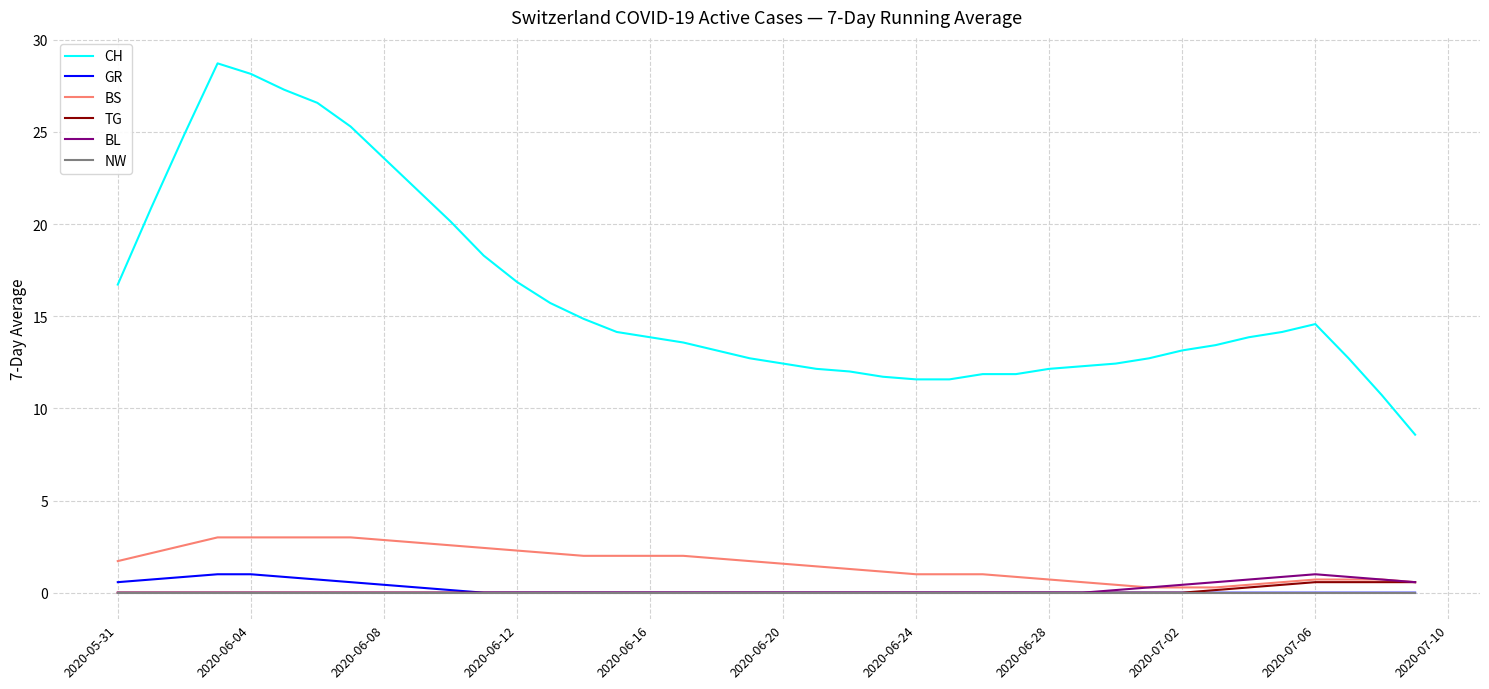

Which series has the widest spread of values?

CH